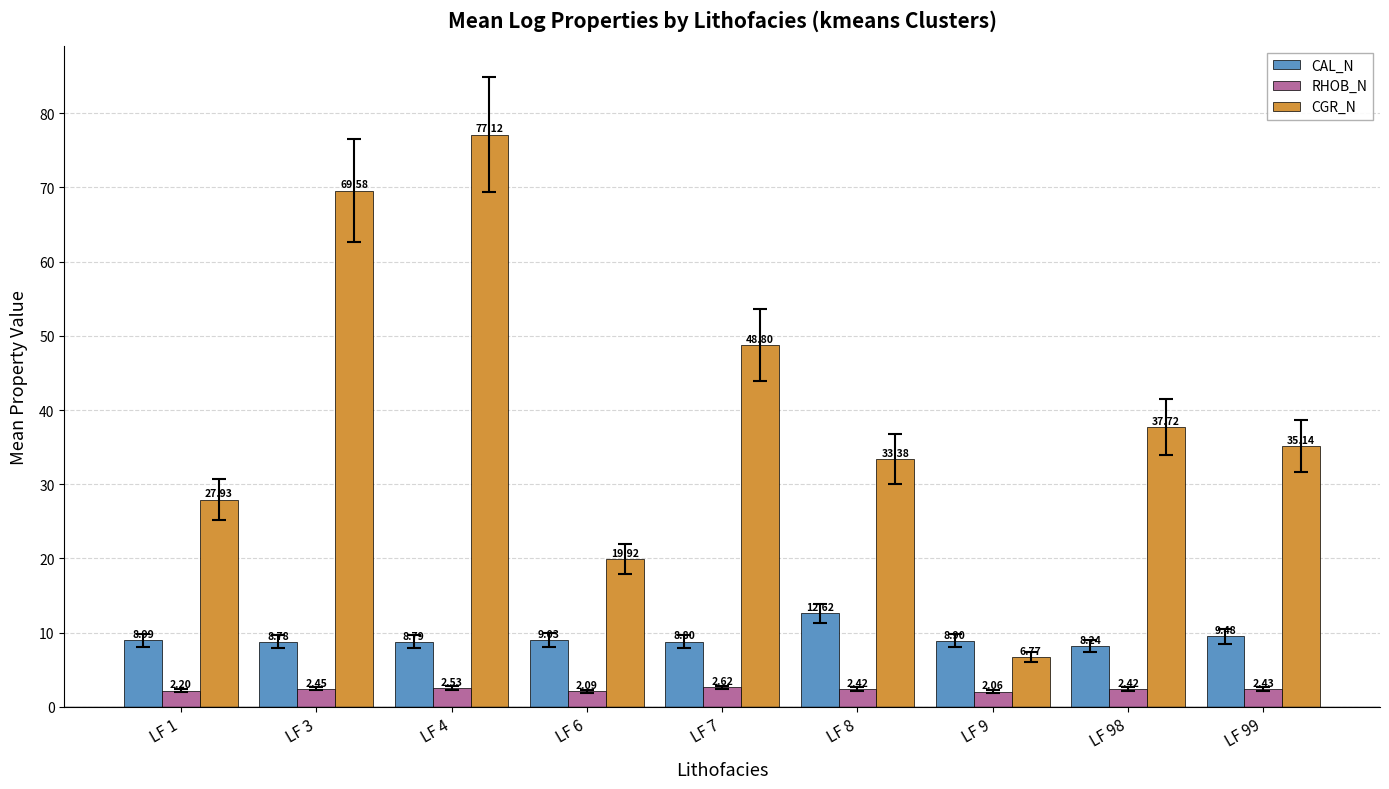

What value does the CGR_N series have at LF 4?

77.1